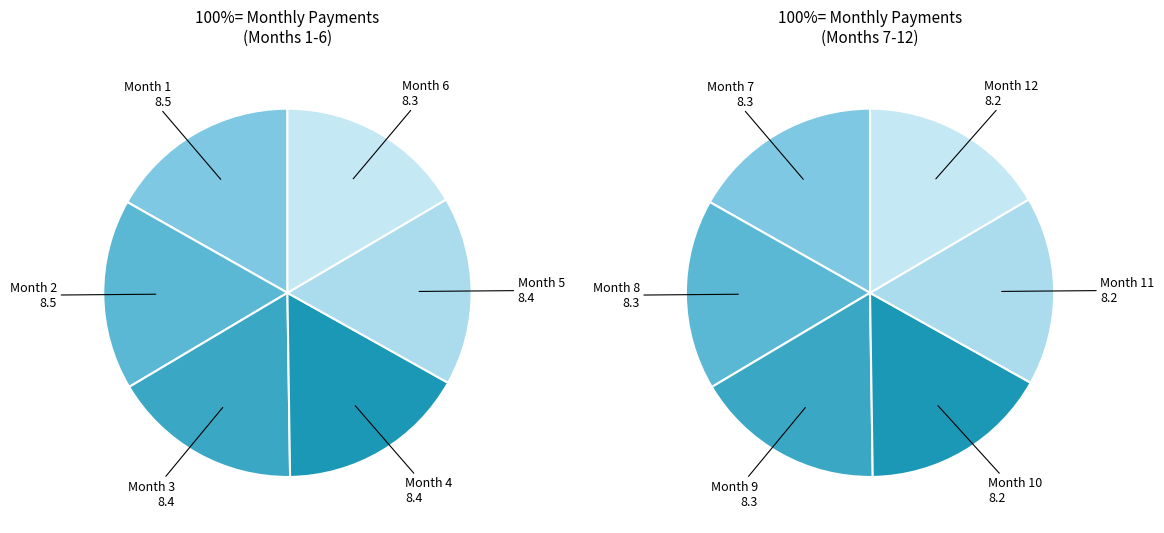

Count the number of slices in the pie.

12